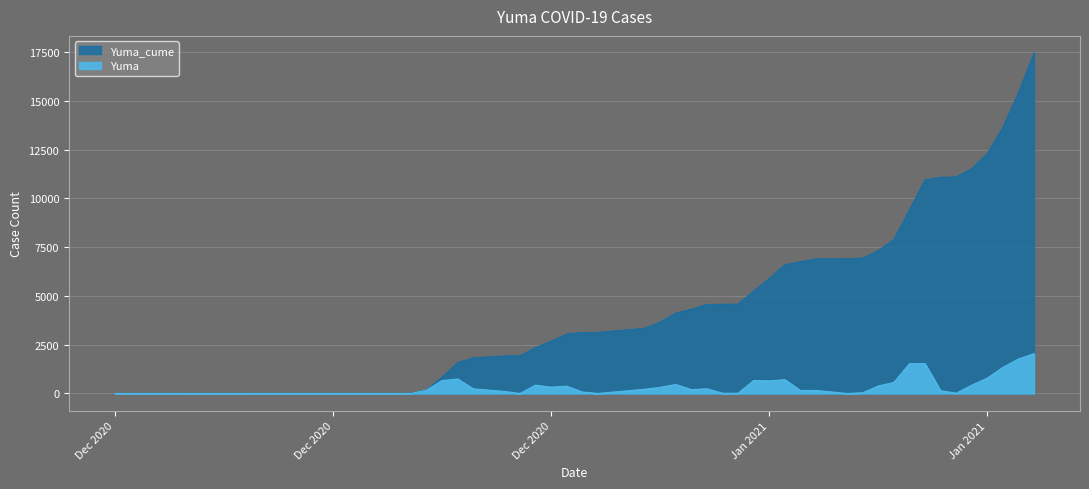

At which category is the sum across all series the highest?

2021-01-29